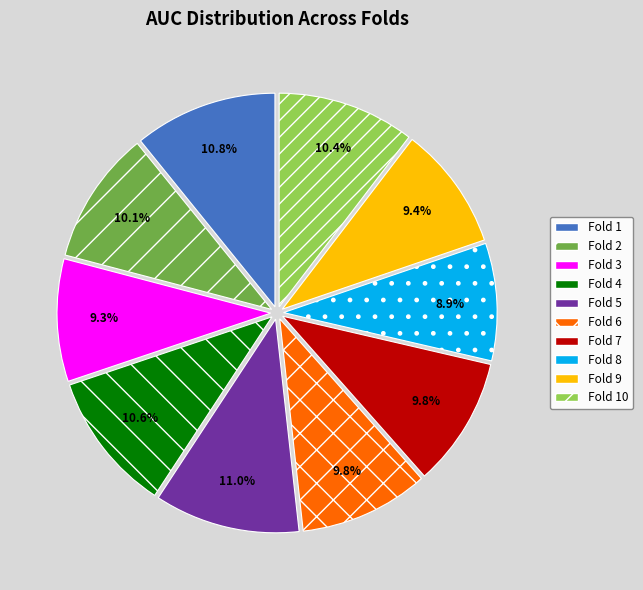

How many slices are in this pie chart?

10